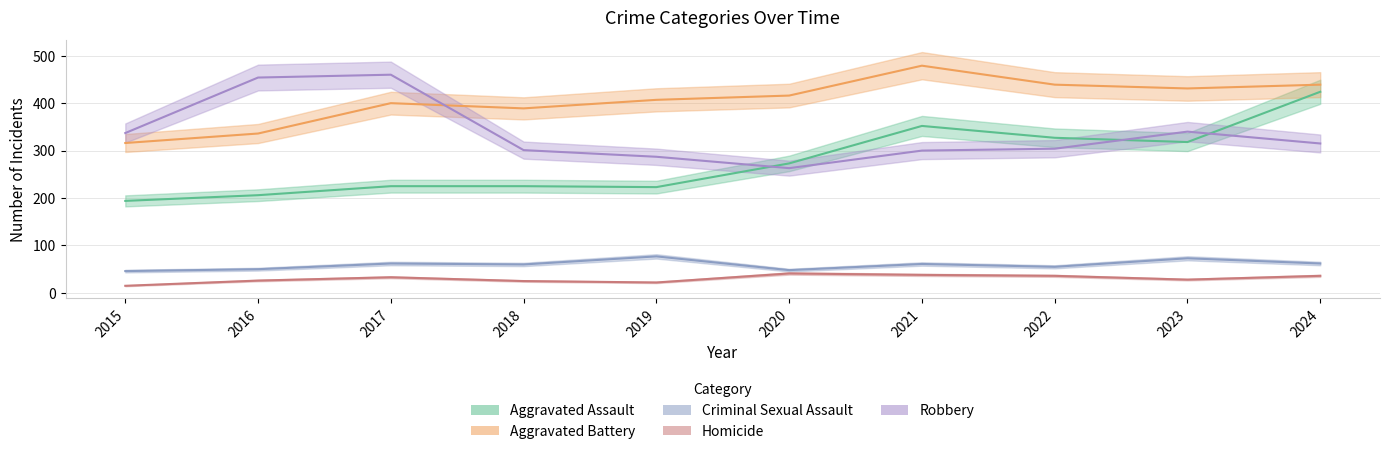

True or false: Homicide and Aggravated Assault intersect in this chart.

False